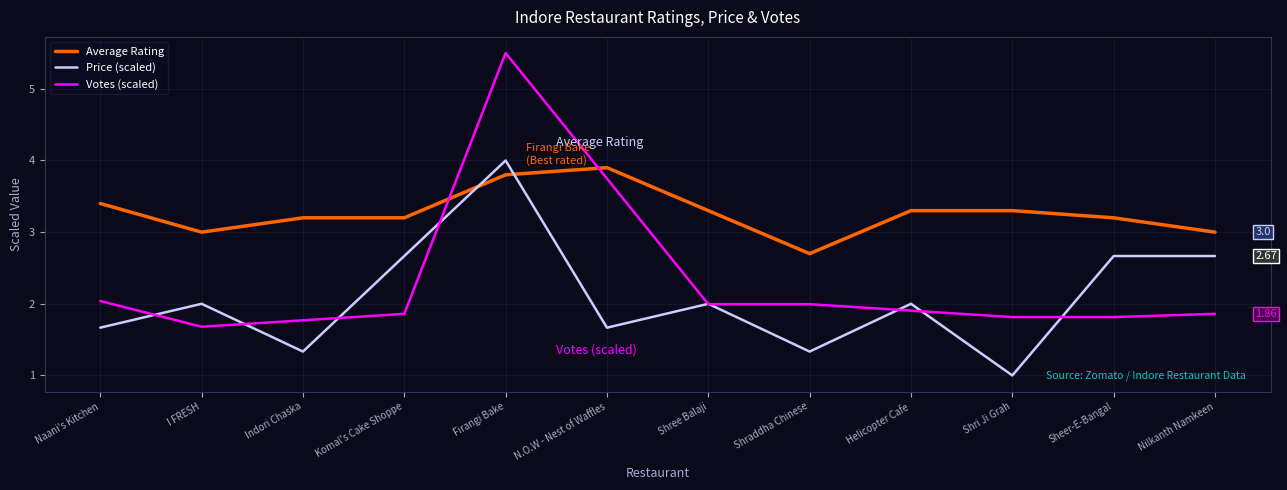

List the series in order of their peak value, lowest first.

Average Rating, Price (scaled), Votes (scaled)